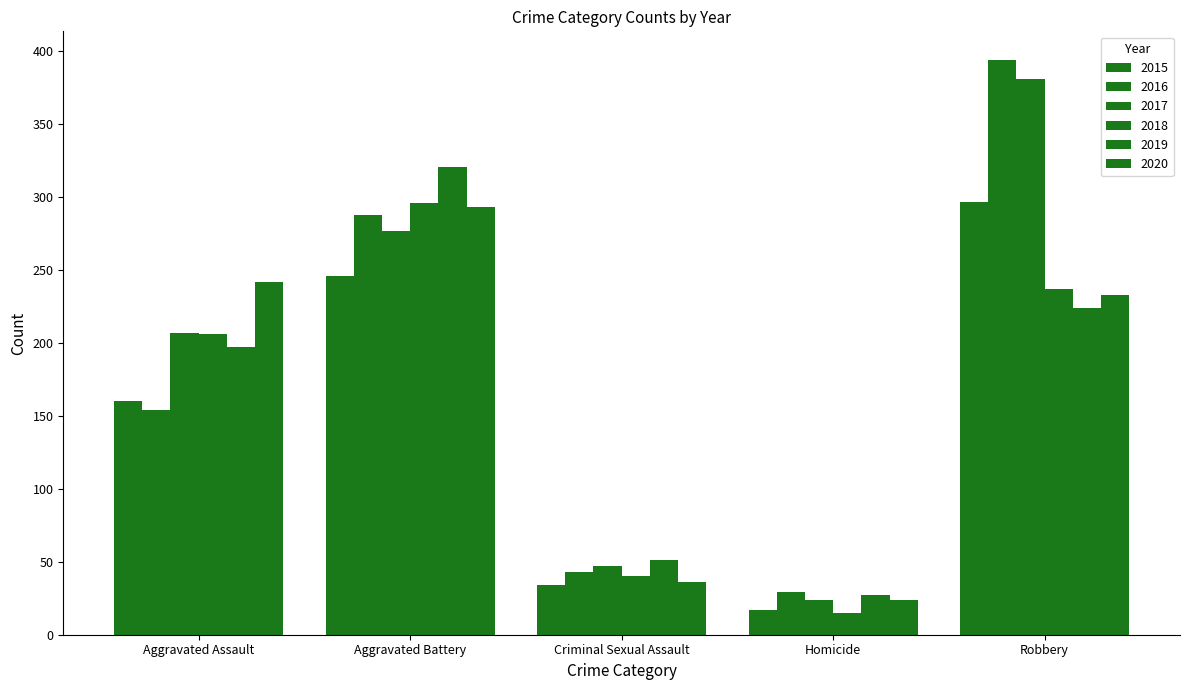

Are the bars grouped side by side (vs. stacked)?

Yes